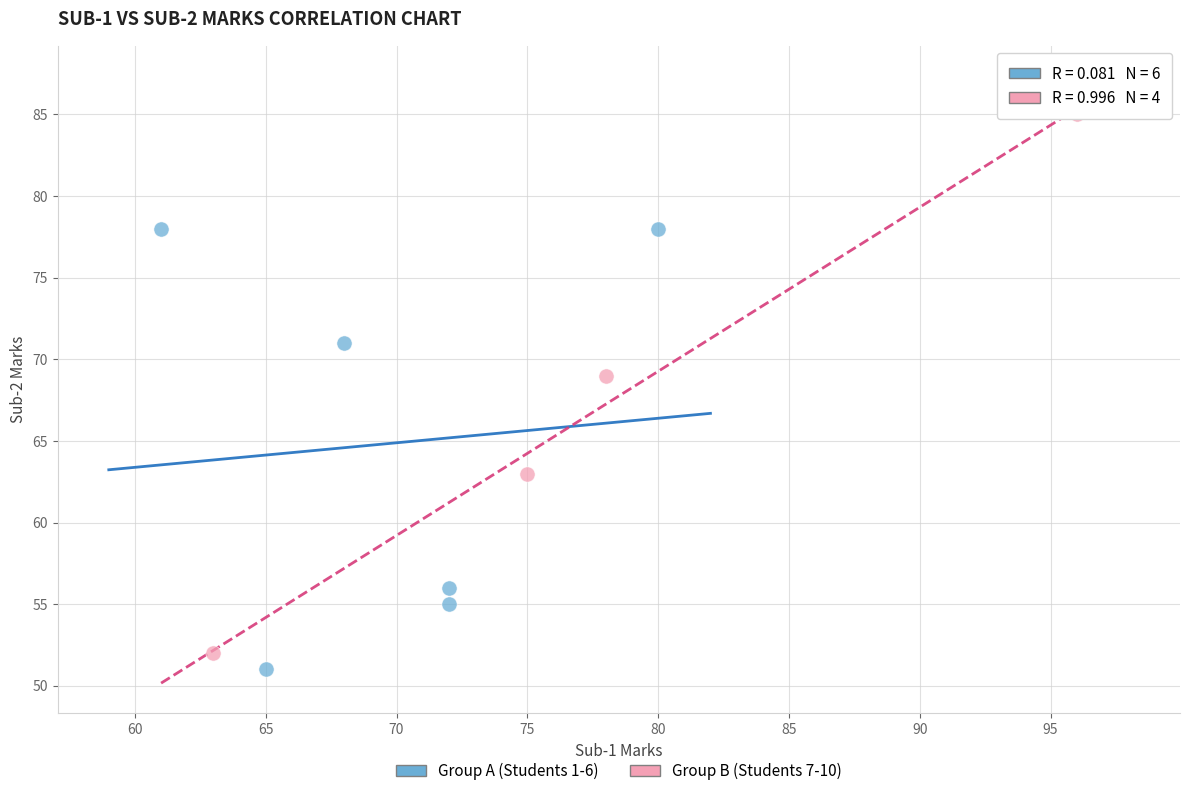

Which series reaches the maximum Y coordinate?

Group B (Students 7-10)